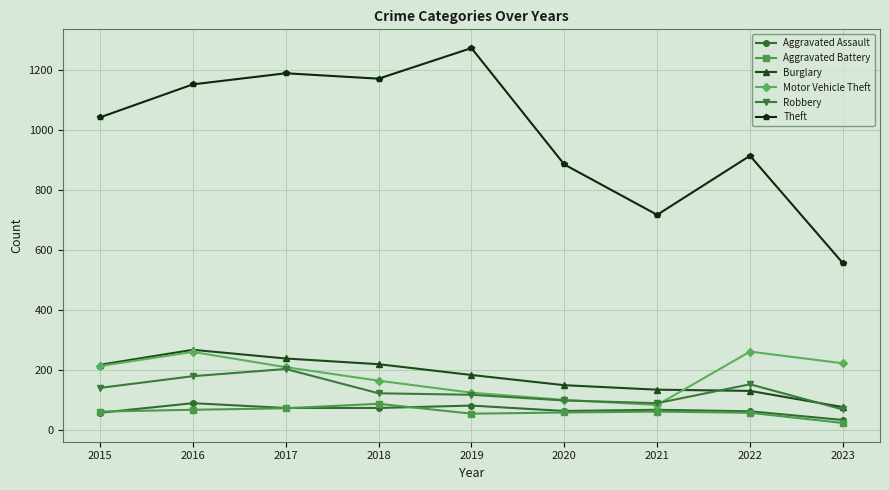

What is the total value across all series at 2016?

2008